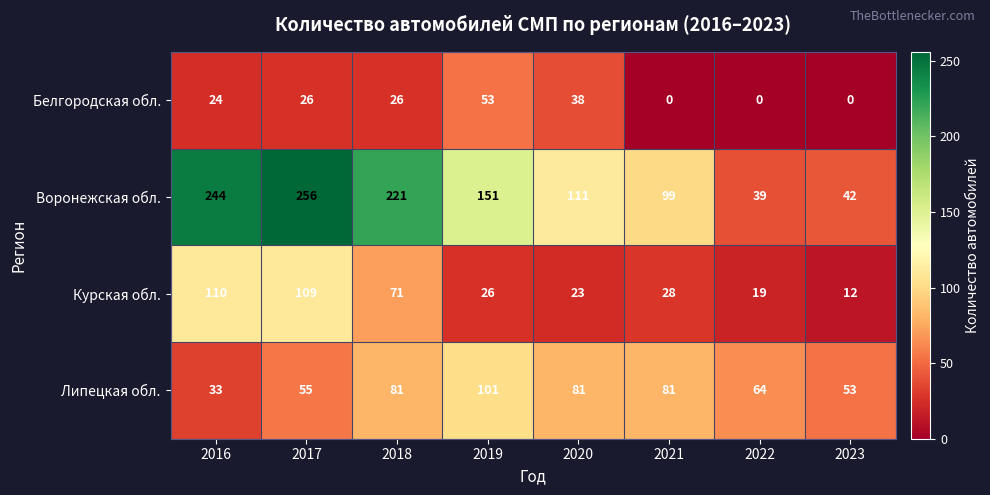

Count the number of data series in this chart.

4